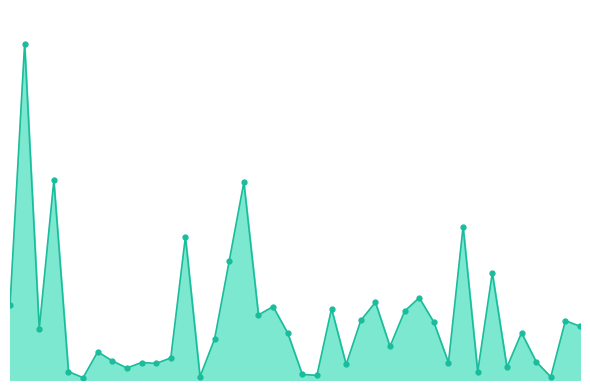

Reading right to left, transcribe all the data shown in this chart.

1.2	1.4	0.1	0.4	1.1	0.3	2.5	0.2	3.6	0.4	1.3	1.9	1.6	0.8	1.8	1.4	0.4	1.7	0.1	0.1	1.1	1.7	1.5	4.6	2.8	1.0	0.1	3.3	0.5	0.4	0.4	0.3	0.4	0.7	0.1	0.2	4.6	1.2	7.8	1.7